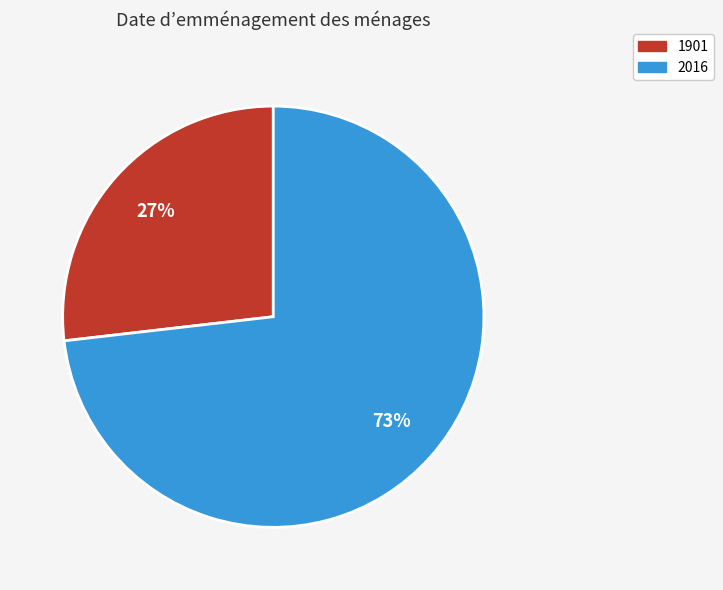

The 2016 slice represents 61% of the pie. True or false?

False